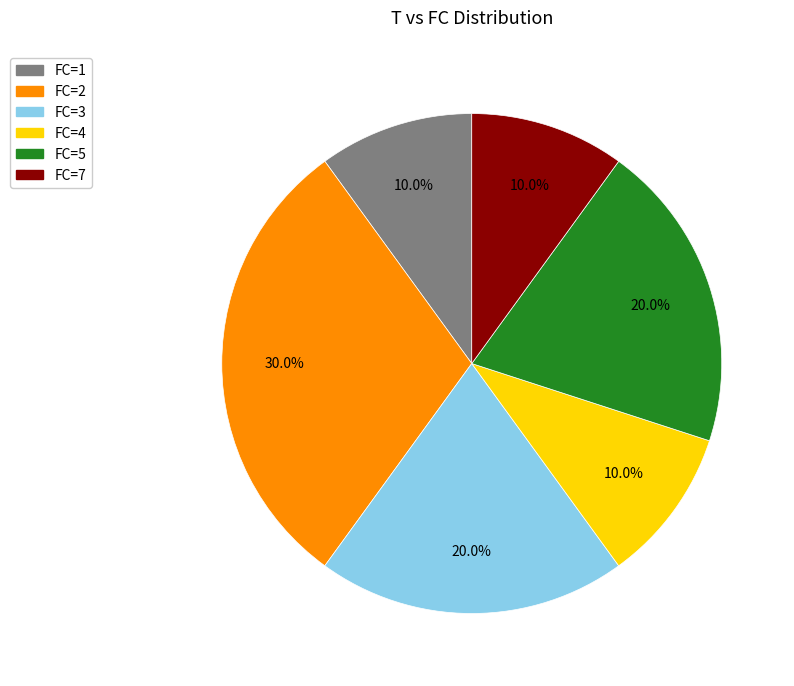

Combined, do FC=1 and FC=7 account for over 50%?

No